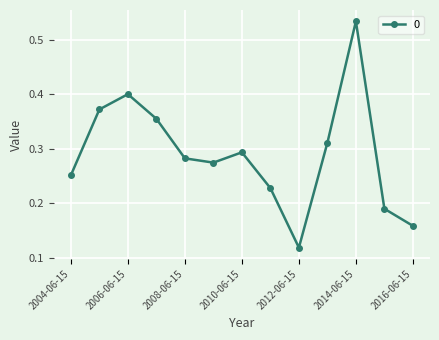

True or false: there are more than 0 points higher than both neighbors.

True